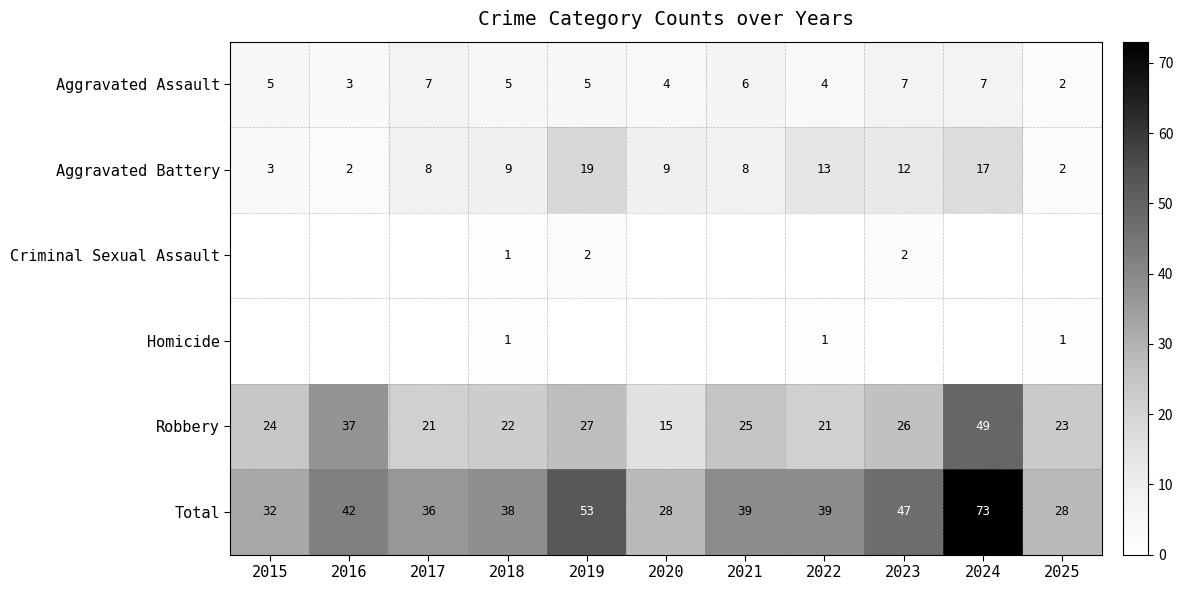

What is the approximate value of Aggravated Assault at 2023?

7